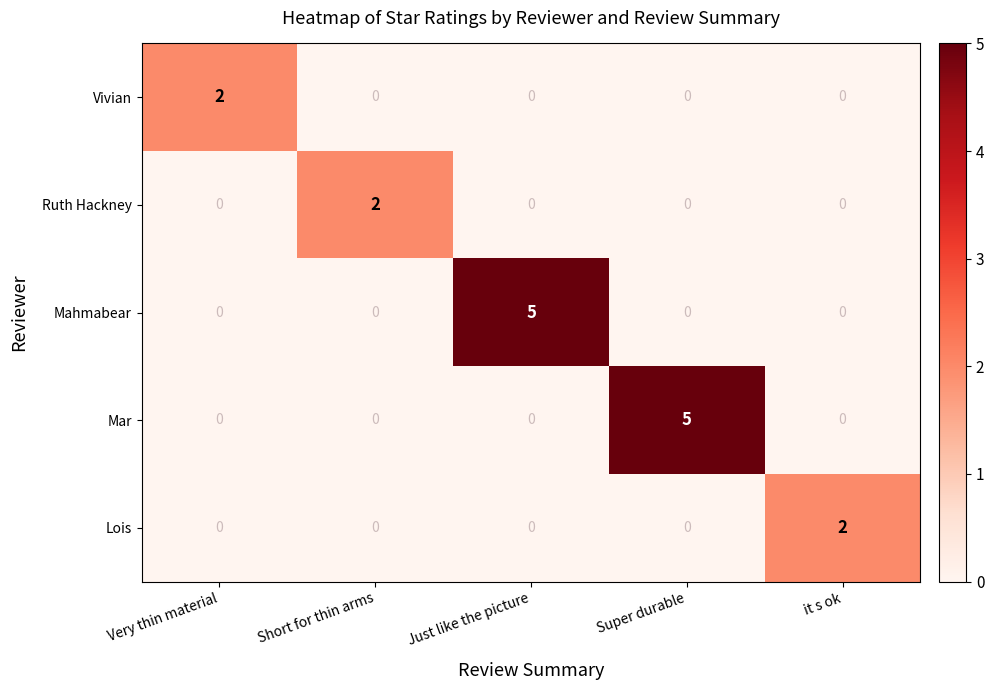

Count the number of categories in the chart.

5